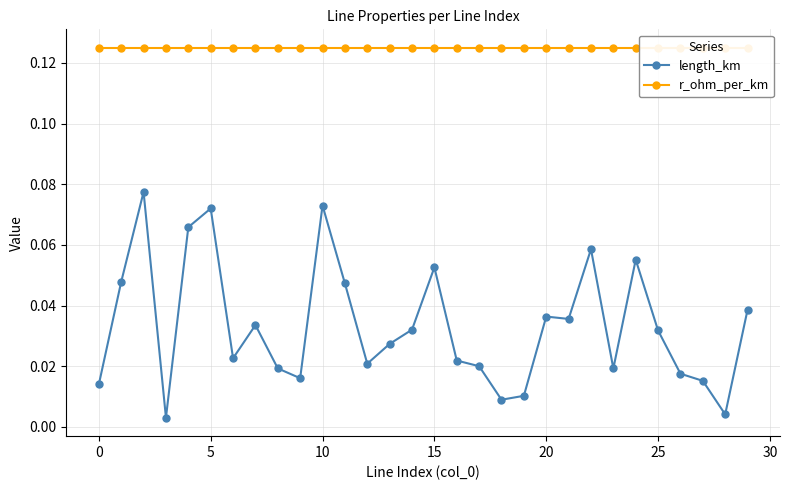

Which series has the largest total across all categories?

r_ohm_per_km